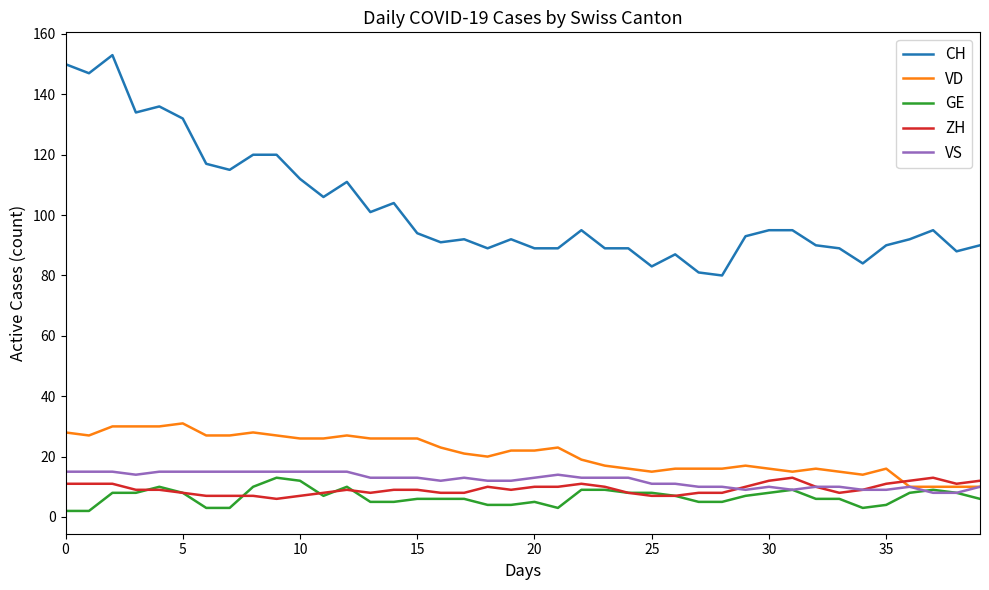

Which series has the largest total across all categories?

CH